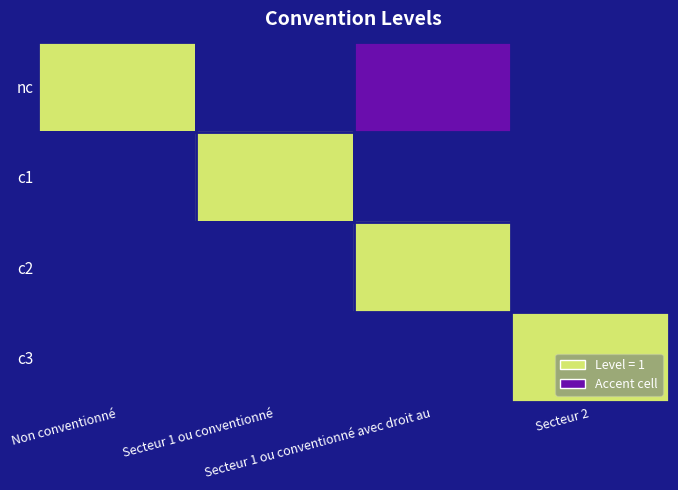

At which category does the chart reach its minimum across all series?

Secteur 1 ou conventionné